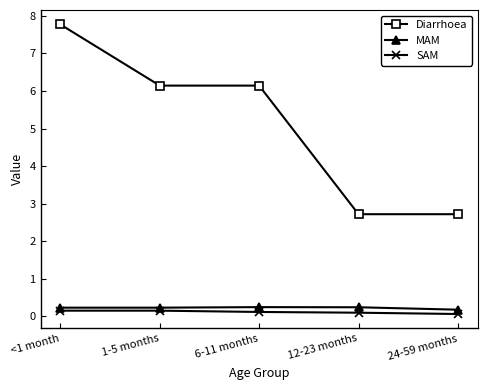

The value of Diarrhoea at 6-11 months is 2.9. True or false?

False